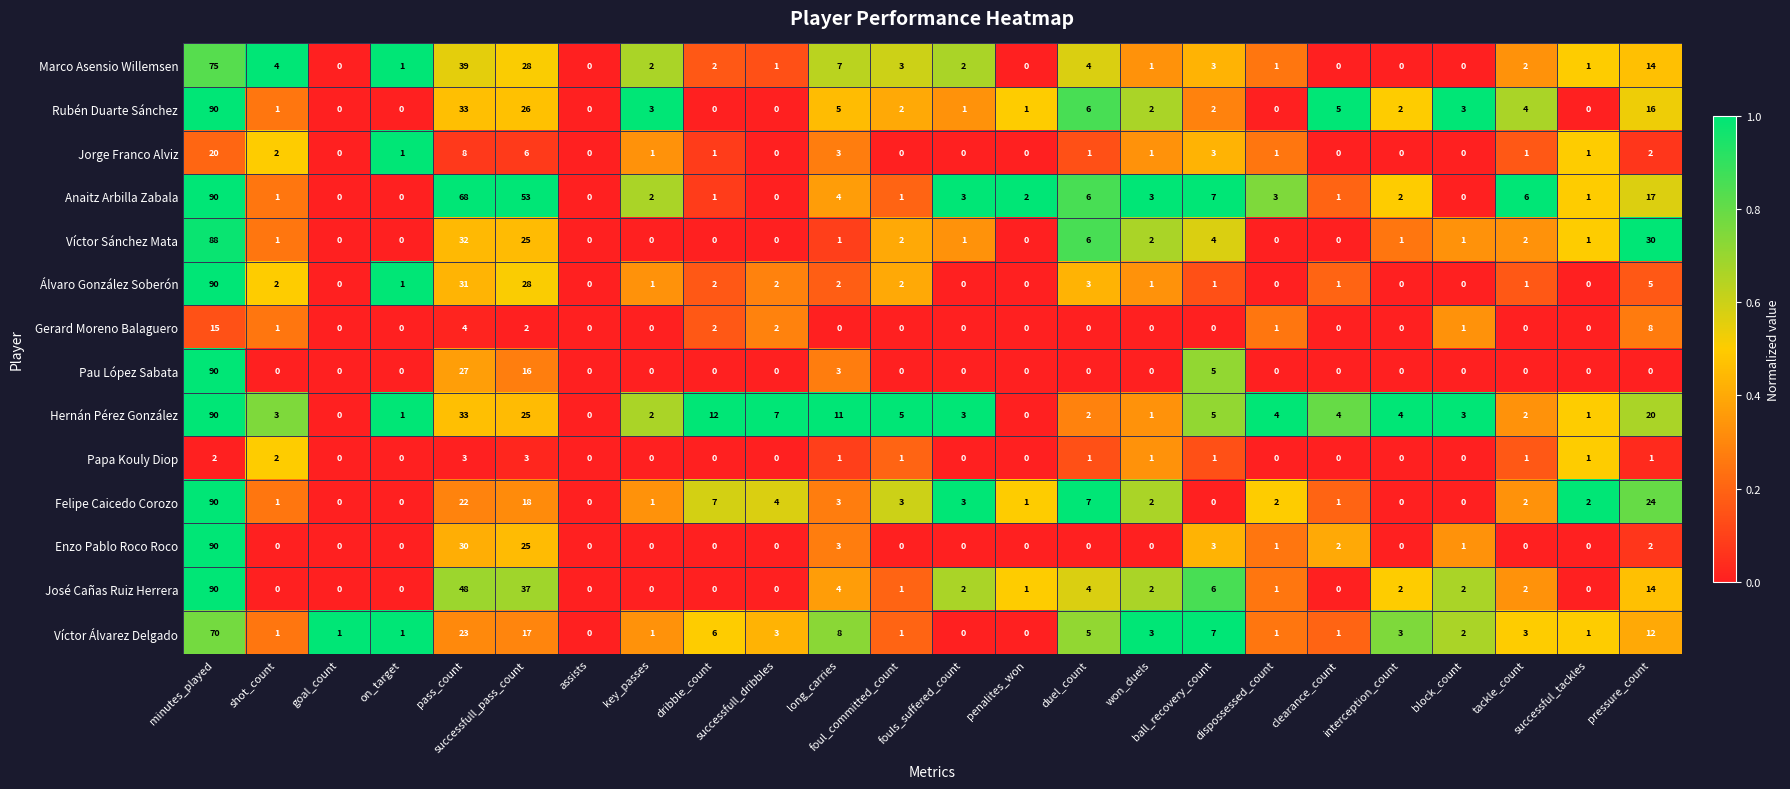

What is the sum of the Víctor Sánchez Mata values at minutes_played and goal_count?

88